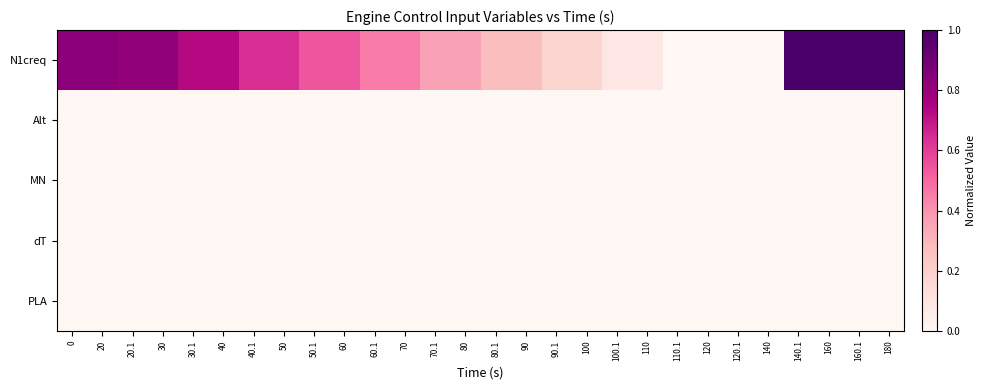

What is the spread (max minus min) of values at 20.1?

0.8